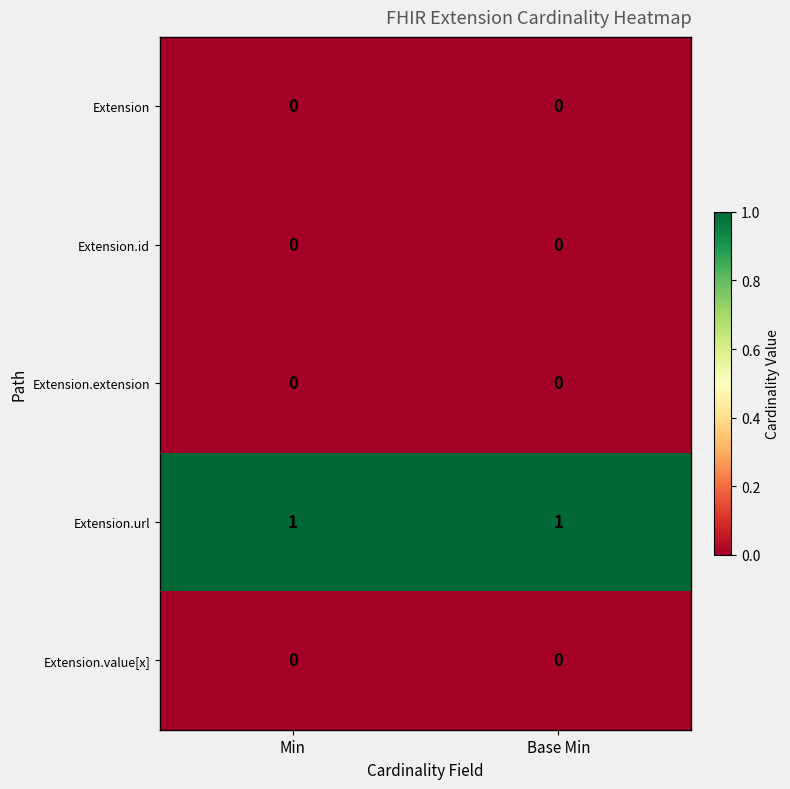

Is it true that Extension.extension equals 0 at Min?

True